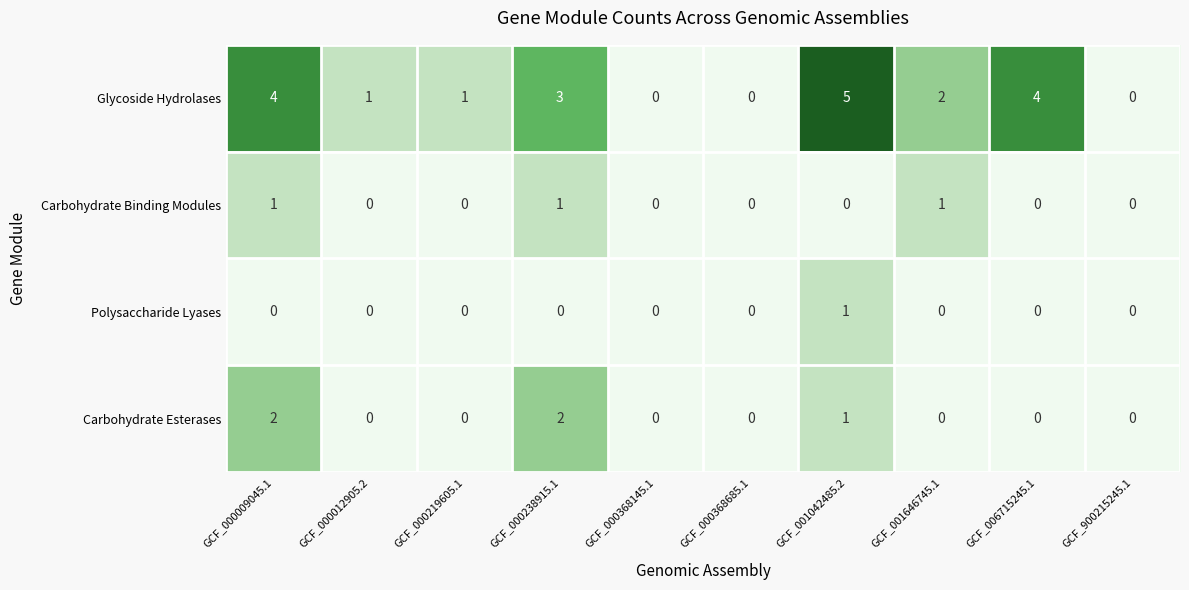

What is the difference between the second highest and minimum values in the Glycoside Hydrolases series?

4